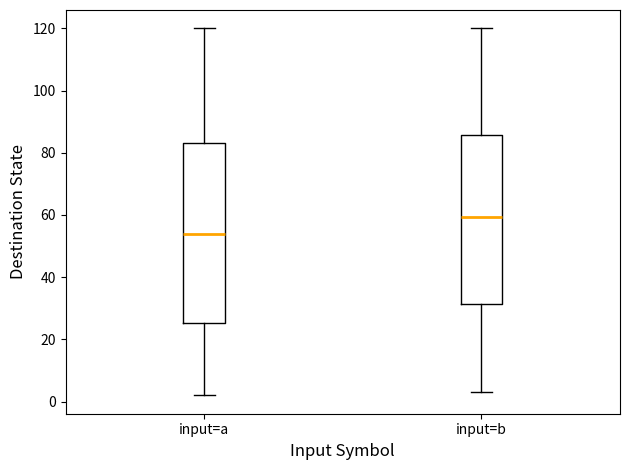

Where does the median line of the box for input=a sit on the y-axis? The values are not printed on the chart, so give them approximately, as read against the axis.

54